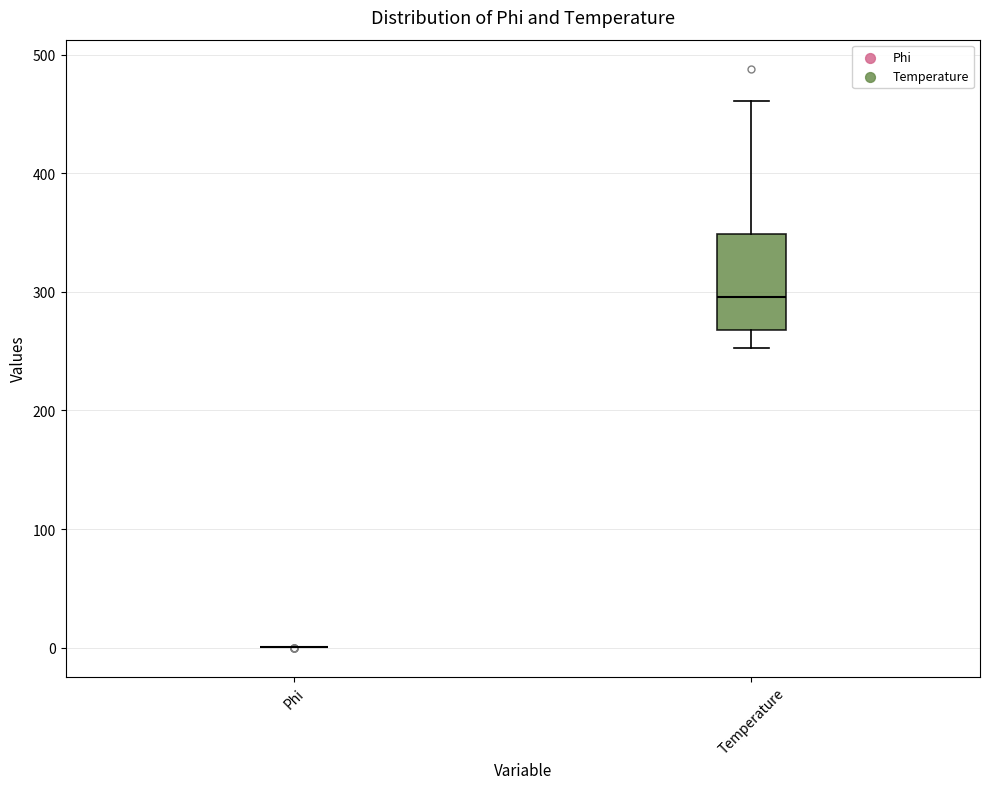

Reading left to right, read every box against the y-axis: the position of its median line, the range the box covers, and the ends of its whiskers. The values are not printed on the chart, so give them approximately, as read against the axis.

Phi: box collapsed to a line at 0, whiskers 0 to 0
Temperature: median 300, box 270 to 350, whiskers 250 to 460